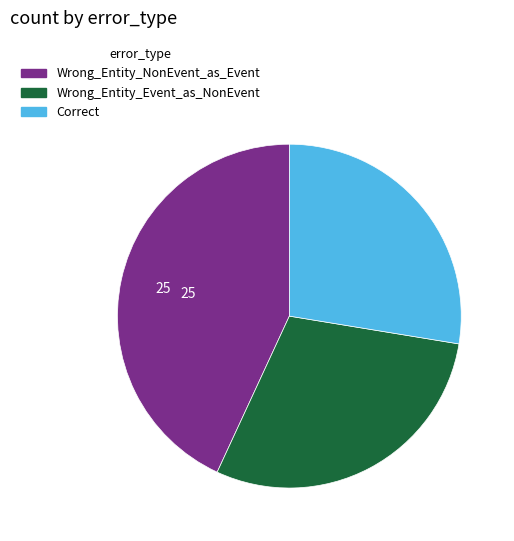

The Wrong_Entity_Event_as_NonEvent slice represents 17% of the pie. True or false?

False